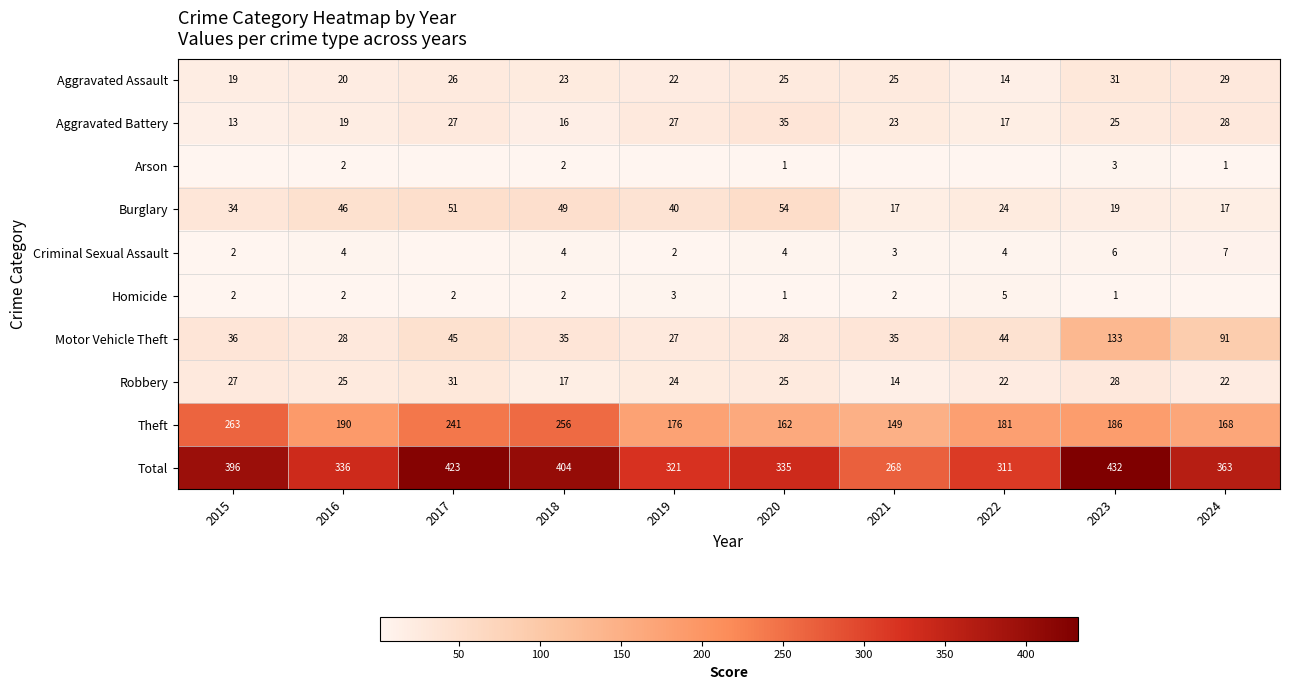

Where does the Theft series first go above 186?

2015